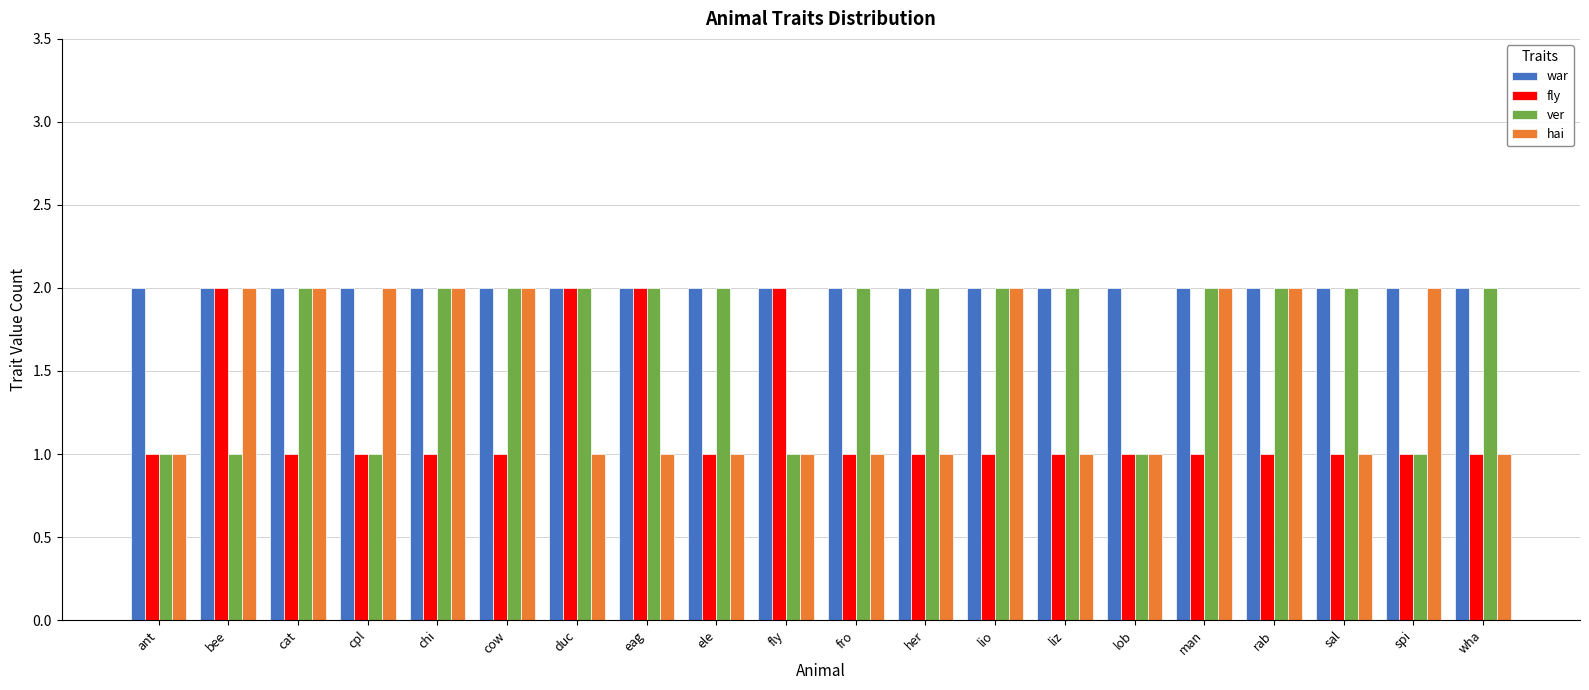

What is the average value of the hai series?

1